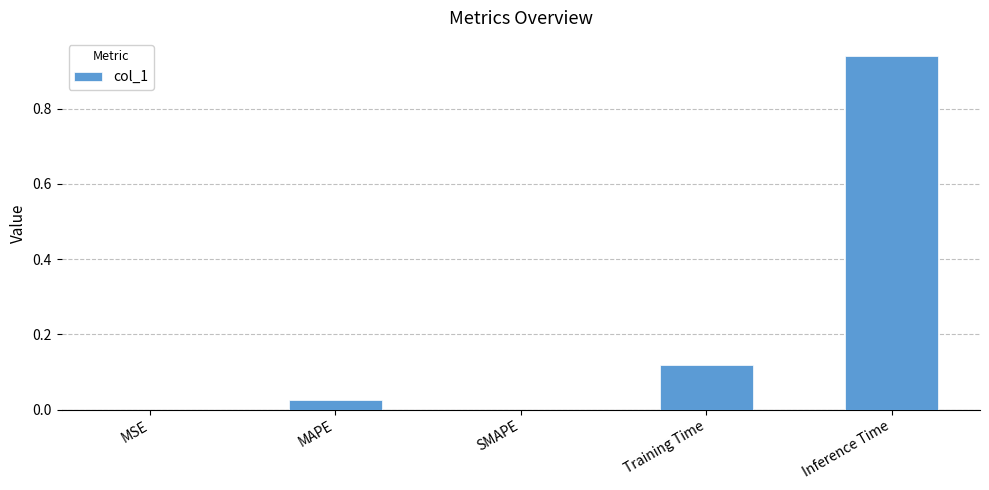

What is the average value?

0.2